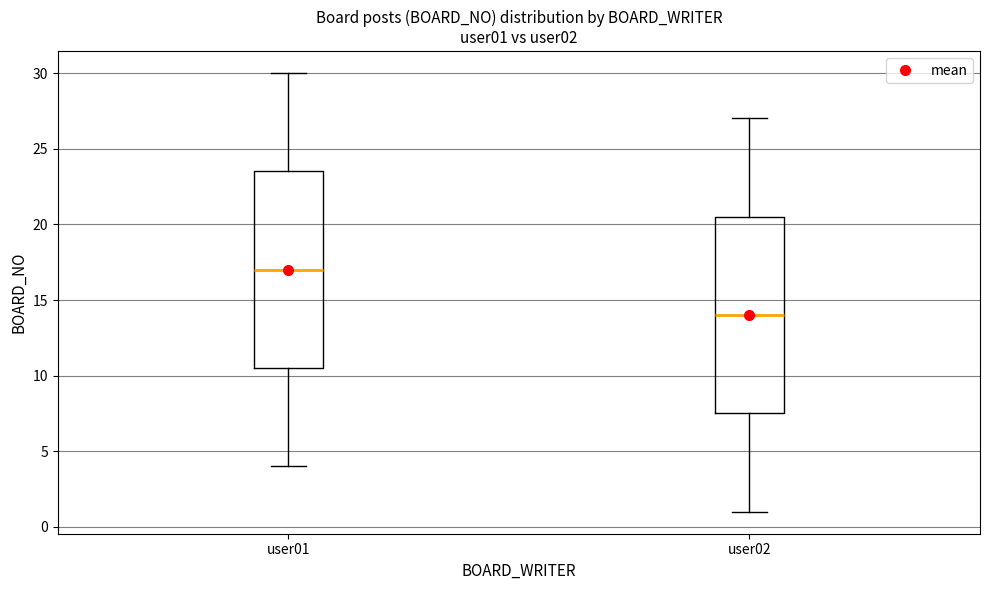

Reading left to right, transcribe this box plot: for each box, give where its median line is, the range the box spans, and where its two whiskers end, as read against the y-axis. The values are not printed on the chart, so give them approximately, as read against the axis.

user01: median 17.0, box 10.5 to 23.5, whiskers 4.0 to 30.0
user02: median 14.0, box 7.5 to 20.5, whiskers 1.0 to 27.0